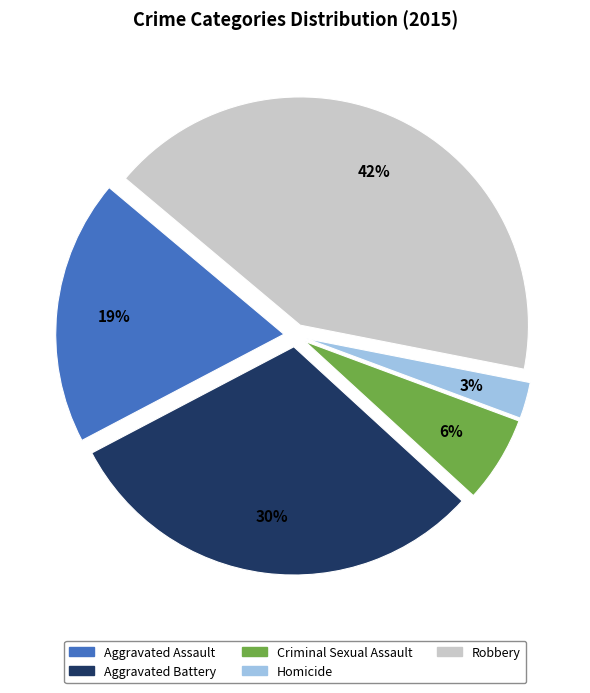

To the nearest percent, what is the difference between the largest and smallest slice percentages?

39%